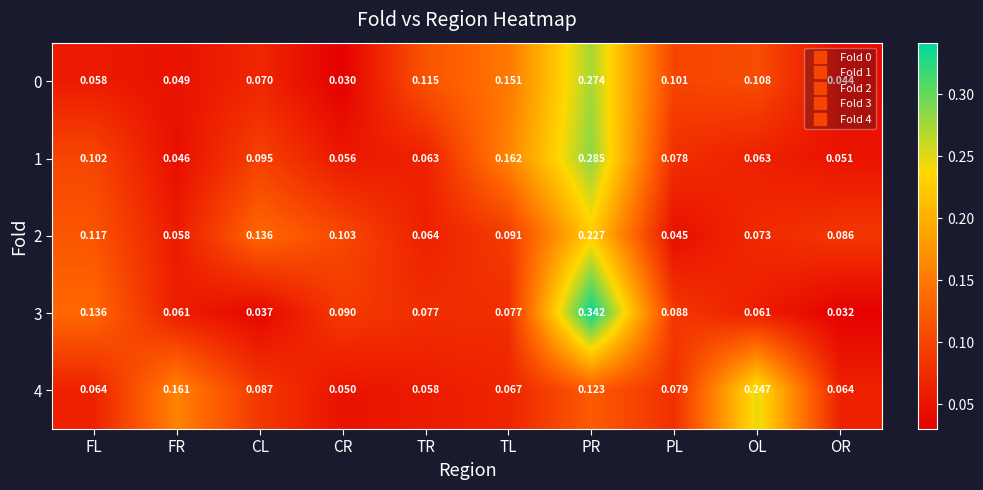

List the labels in order of 2 value, largest first.

PR, CL, FL, CR, TL, OR, OL, TR, FR, PL